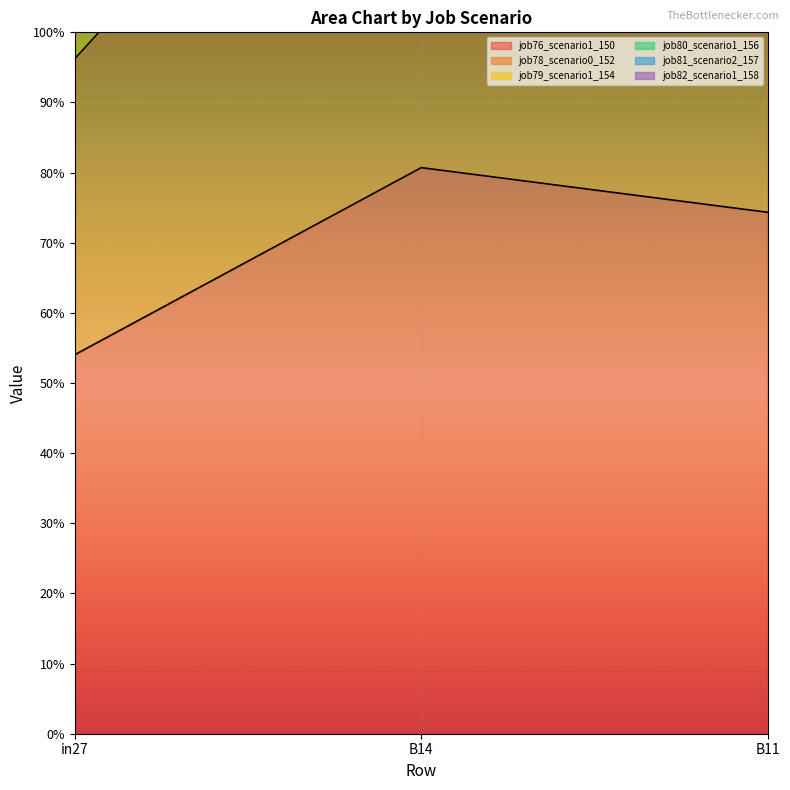

Reading left to right, transcribe all the data shown in this chart.

job76_scenario1_150: in27=0.5	B14=0.8	B11=0.7
job78_scenario0_152: in27=1.0	B14=1.5	B11=1.4
job79_scenario1_154: in27=2.0	B14=3.1	B11=2.9
job80_scenario1_156: in27=1.5	B14=2.4	B11=2.2
job81_scenario2_157: in27=3.1	B14=4.7	B11=4.4
job82_scenario1_158: in27=2.6	B14=3.9	B11=3.7